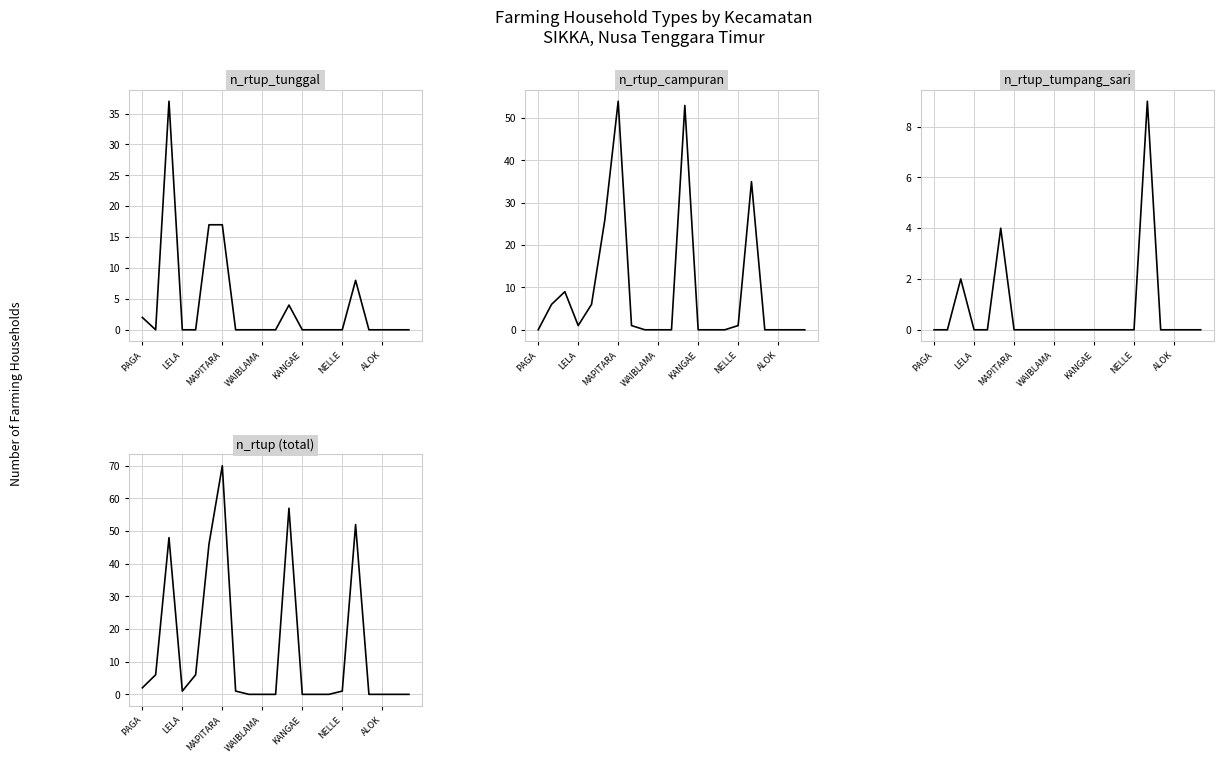

How many n_rtup_tumpang_sari values are between 0 and 1?

18